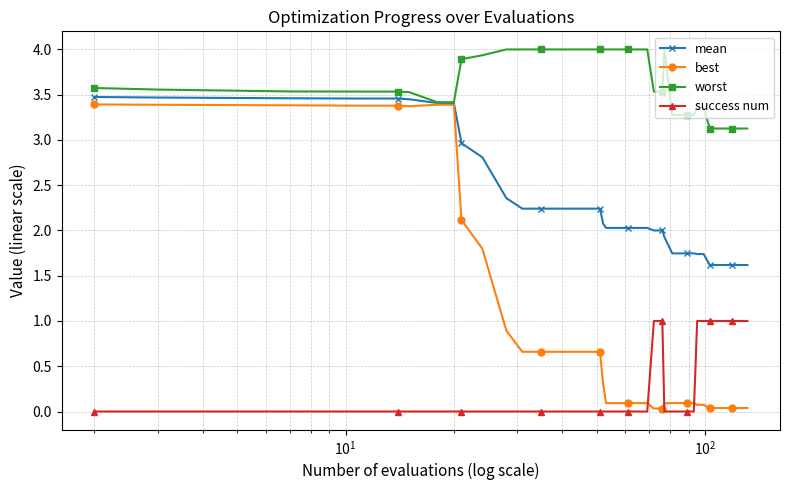

Which series has the largest range (max minus min)?

best